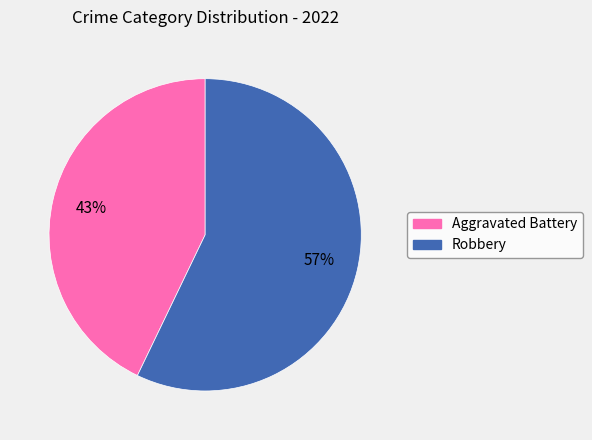

What is the ratio of the value at Robbery to the value at Aggravated Battery?

1.3